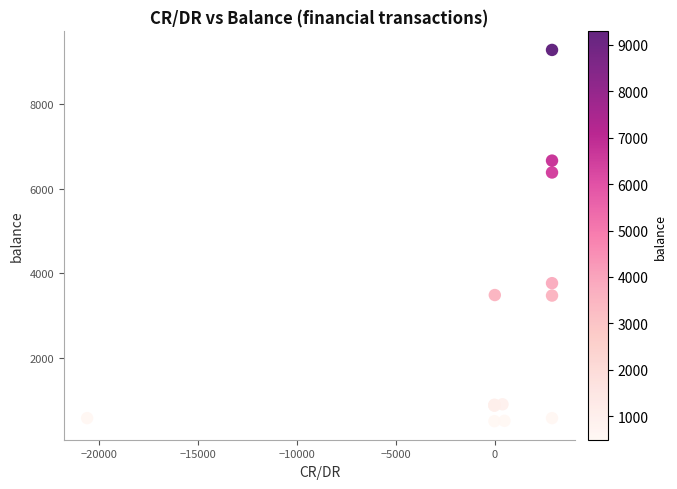

What Y value in the scatter plot is closest to 4891?

3762.9